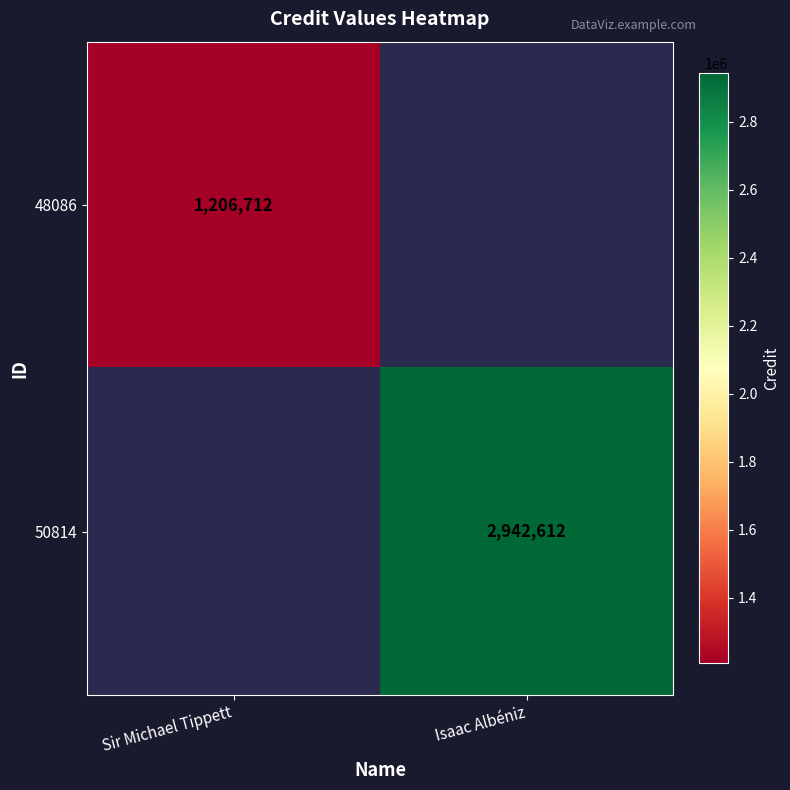

Is it true that 48086 equals 1206712 at Sir Michael Tippett?

True